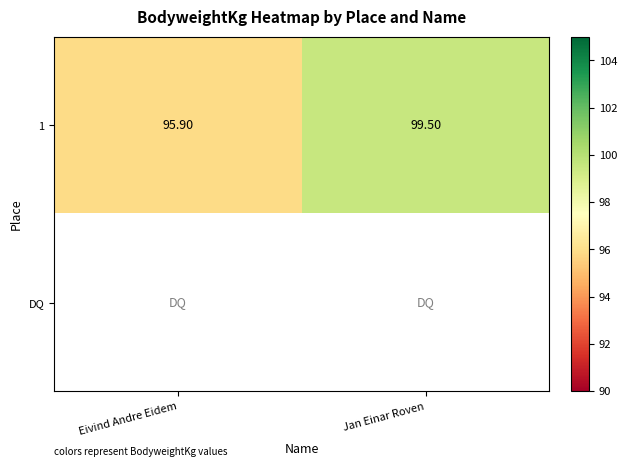

True or false: 1 has a value of 99.5 at Jan Einar Roven.

True